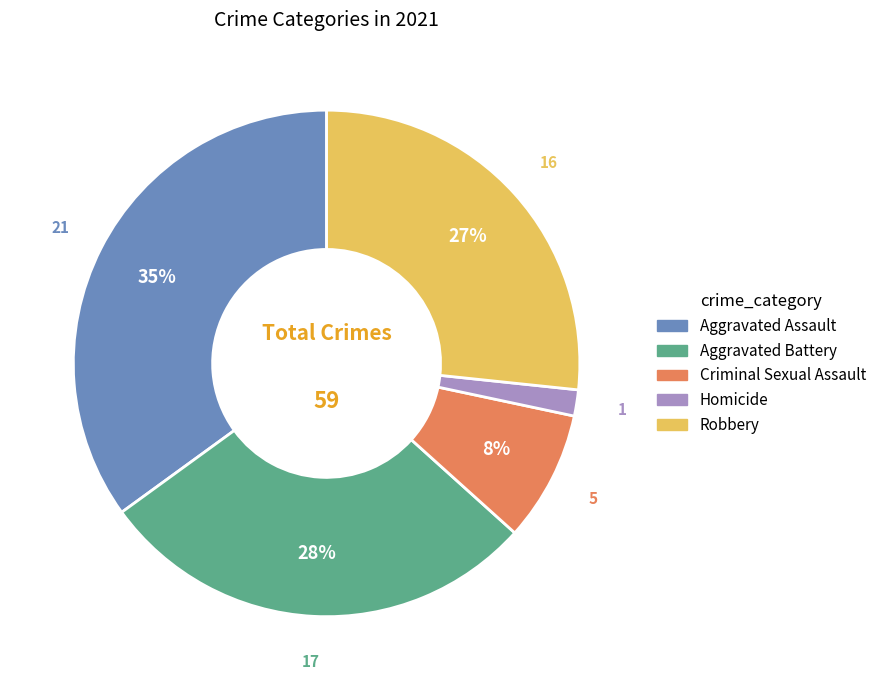

Which has a higher value, Homicide or Robbery?

Robbery